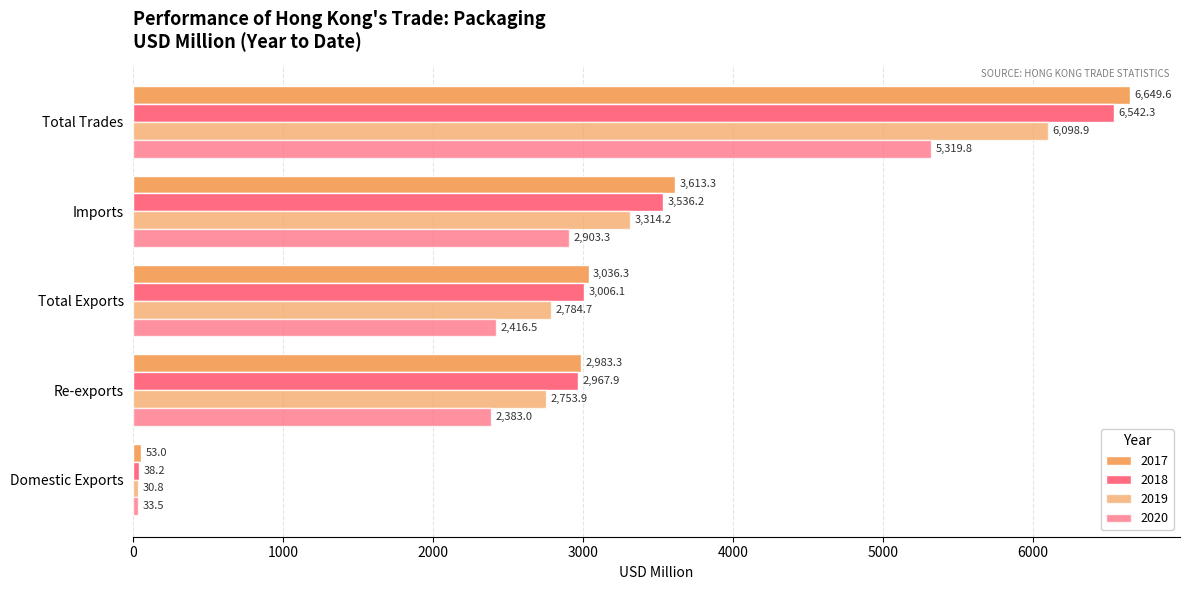

Count the number of data series in this chart.

4